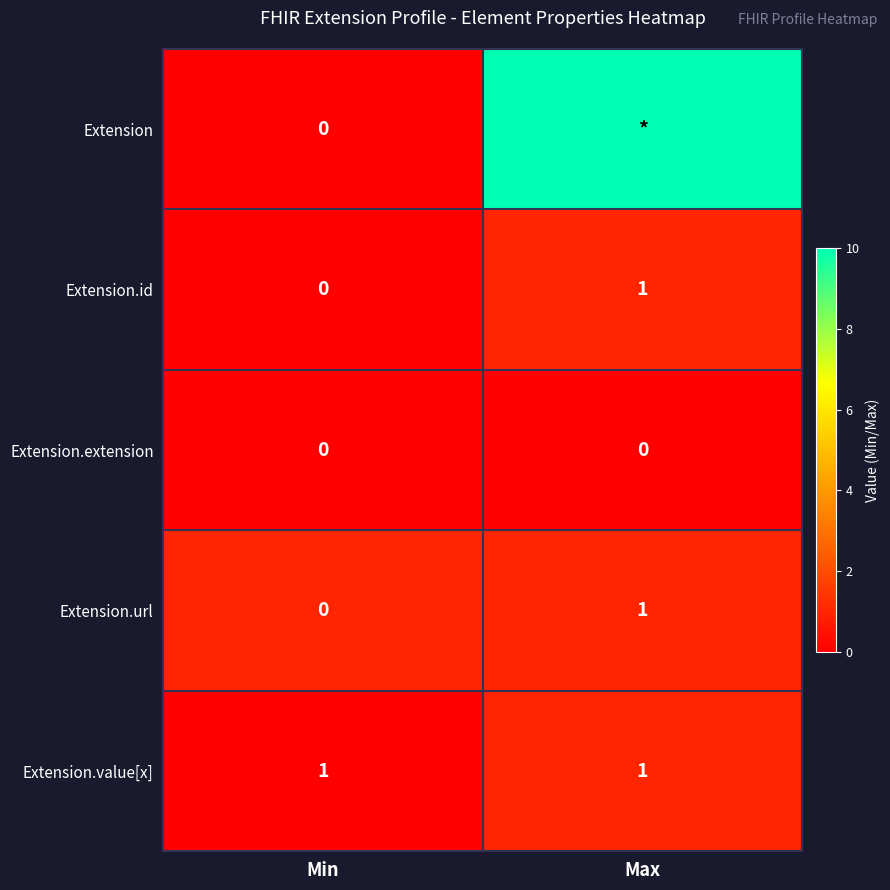

Read the Extension.id value at Max.

1